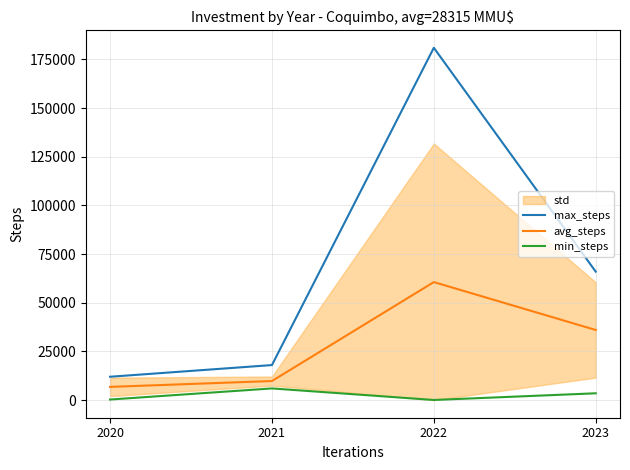

What is the value of the min_steps point at the 3rd from the left?

70.0